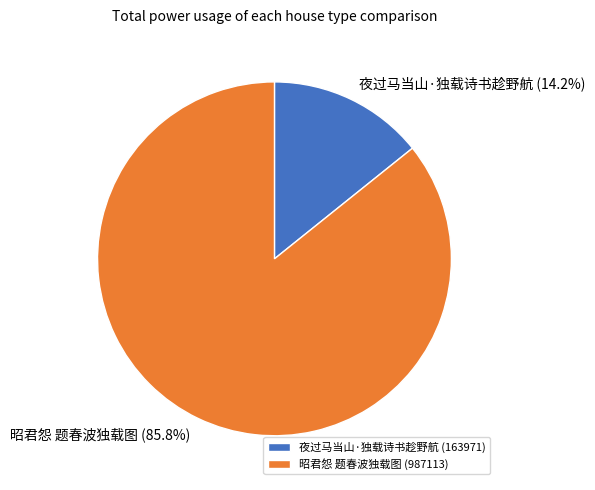

What portion of the pie excludes 夜过马当山·独载诗书趁野航?

85.8%